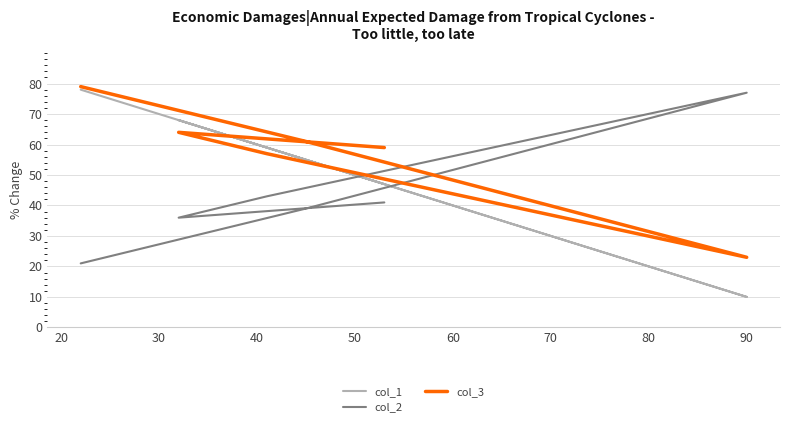

Rank the series by their average value, from lowest to highest.

col_2, col_1, col_3